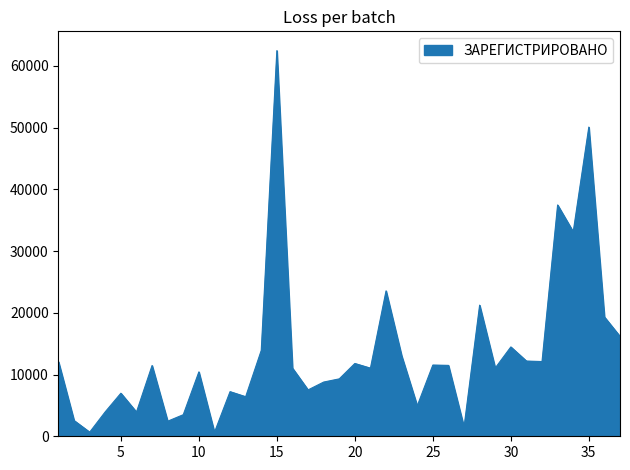

What is the maximum value shown in the chart?

62467